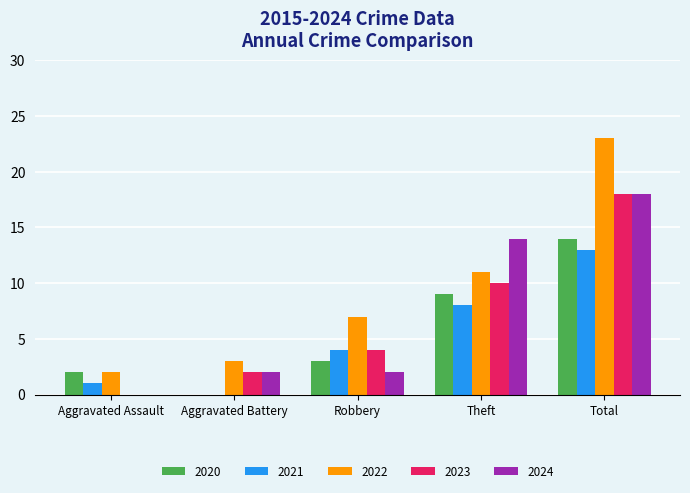

At which category is the sum across all series the highest?

Total